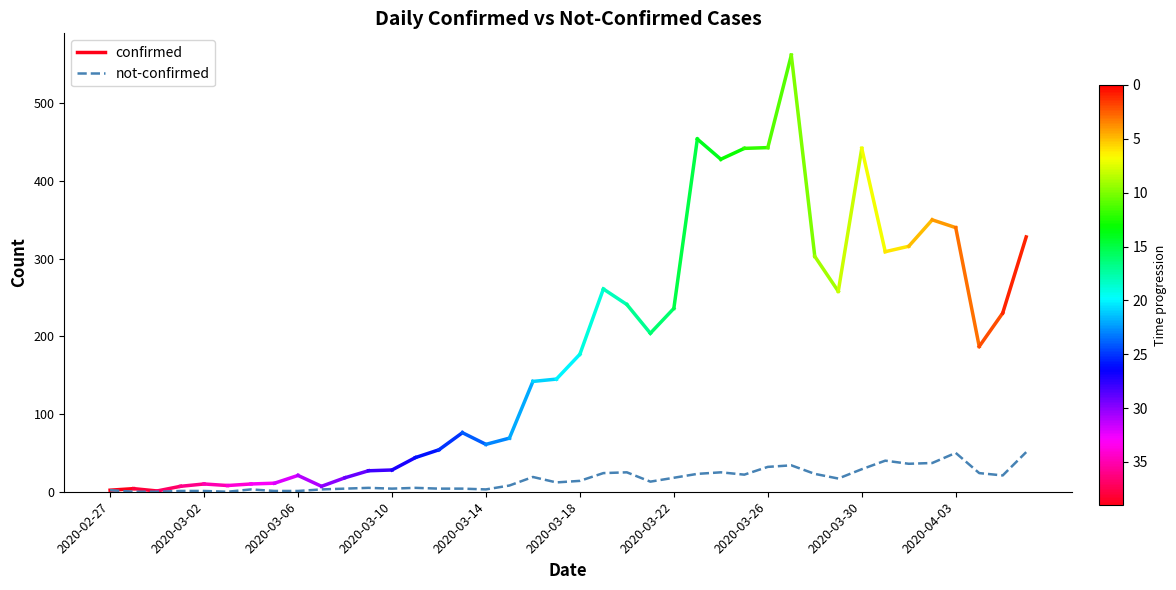

Is it true that the value at 2020-02-27 is 3?

False